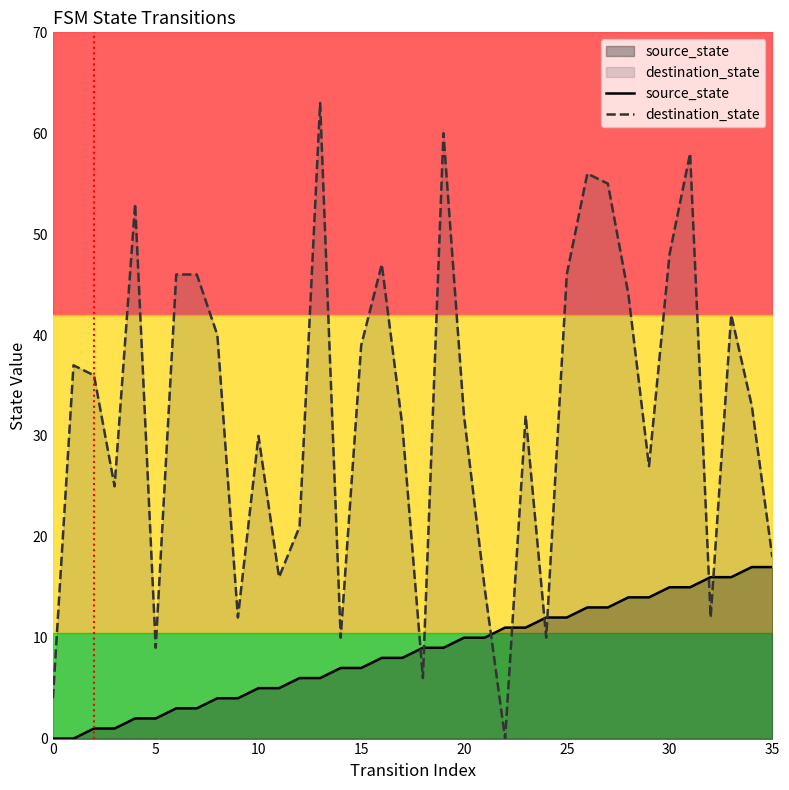

How many values in the source_state series exceed 9?

16